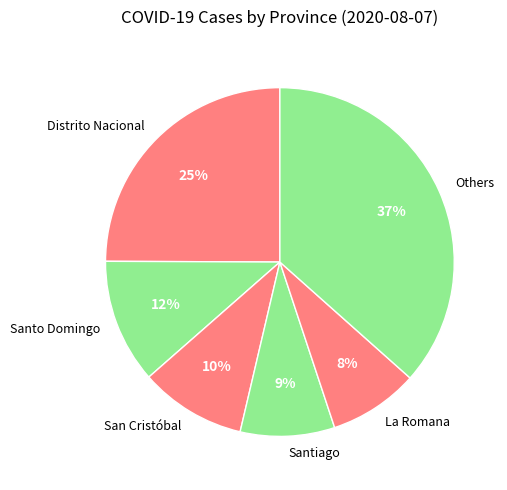

What is the largest slice in the pie chart?

Others